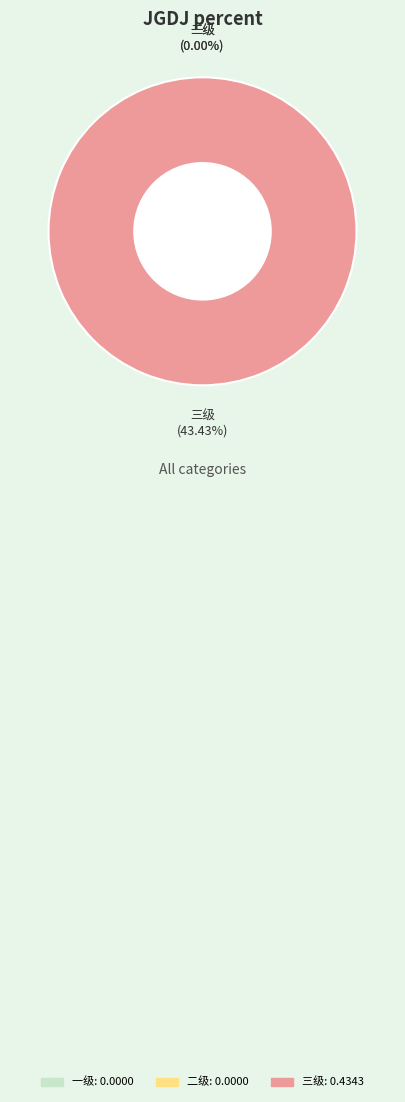

Which slice represents more than half of the pie?

三级